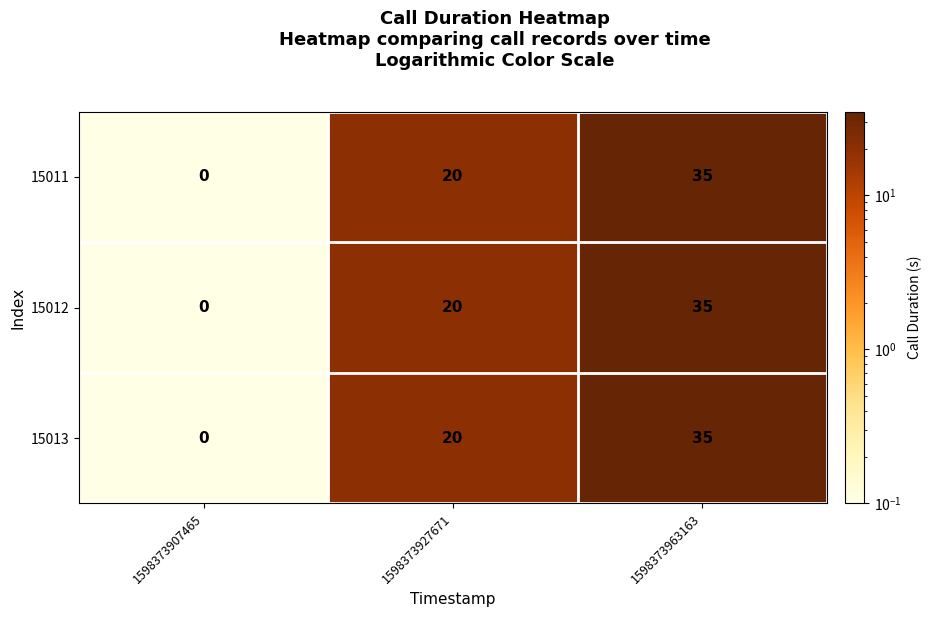

What is the difference between the maximum and second lowest values in the 15013 series?

15